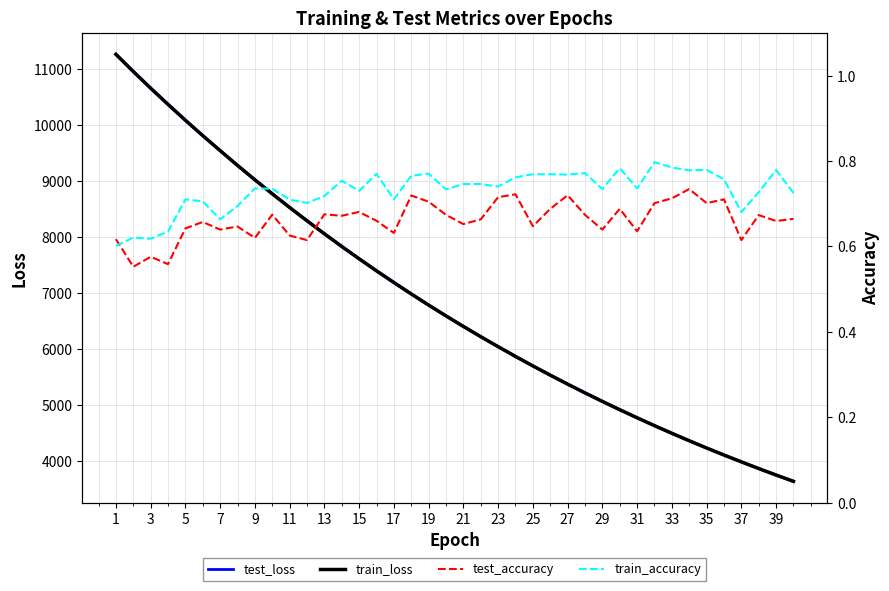

Rank the series at 15 from highest to lowest value.

test_loss, train_loss, train_accuracy, test_accuracy